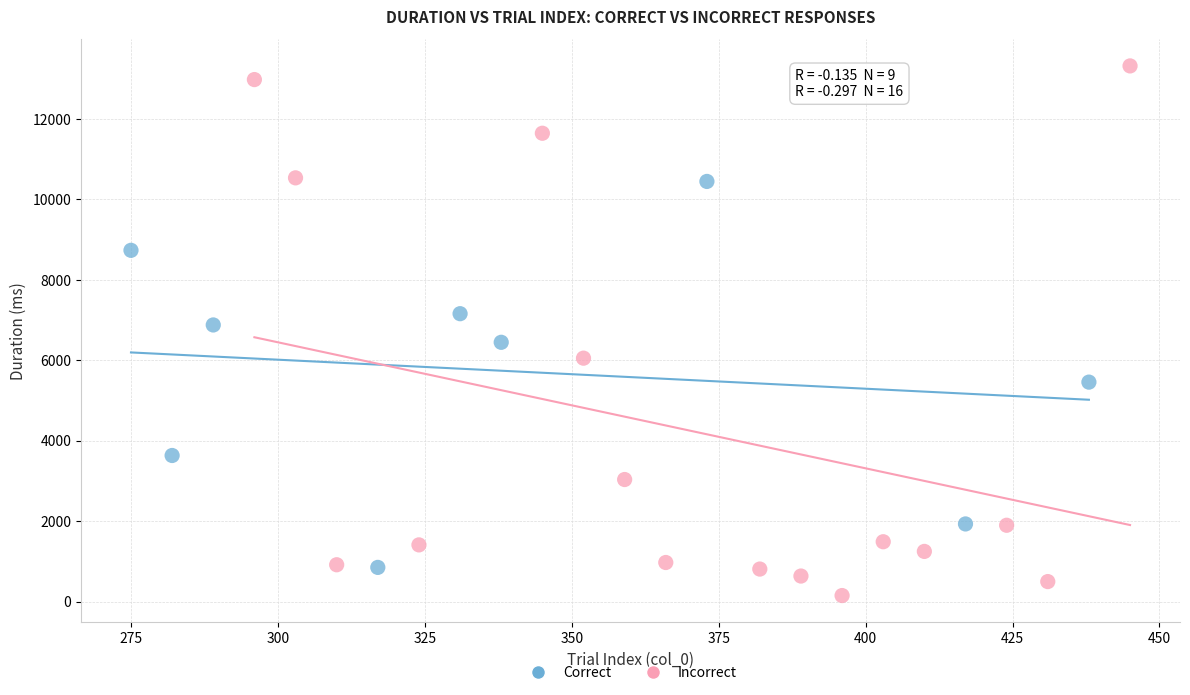

Which series contains the lowest Y value?

Incorrect